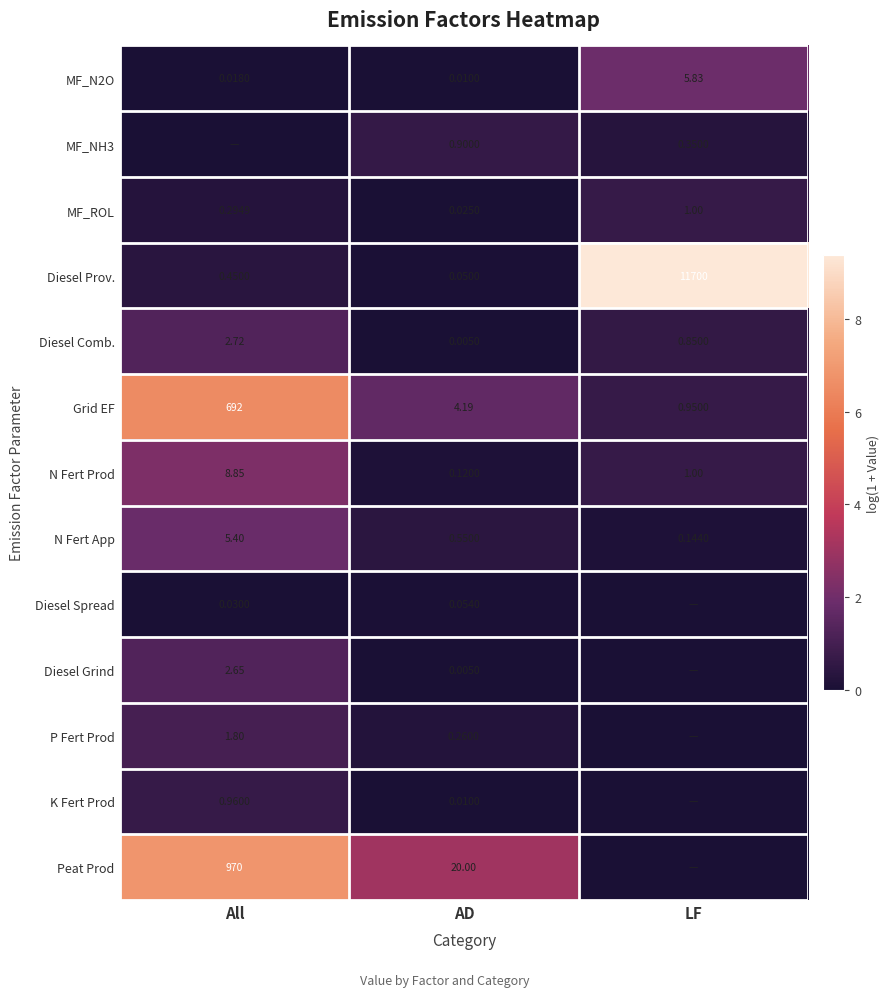

Where is K Fert Prod nearest to the value 0?

LF